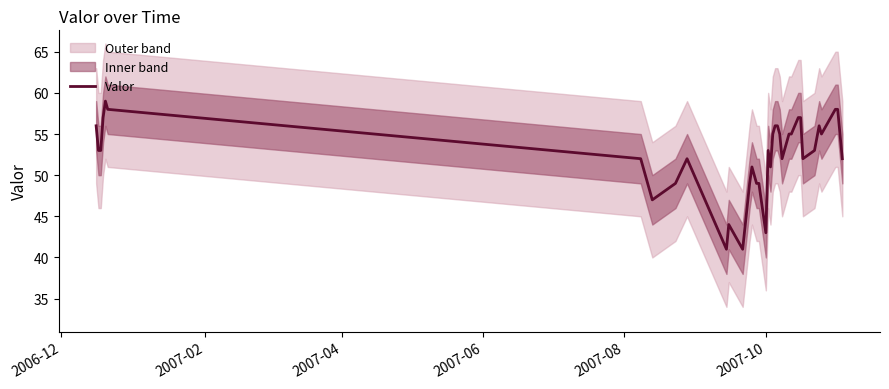

How many series are shown in this chart?

1